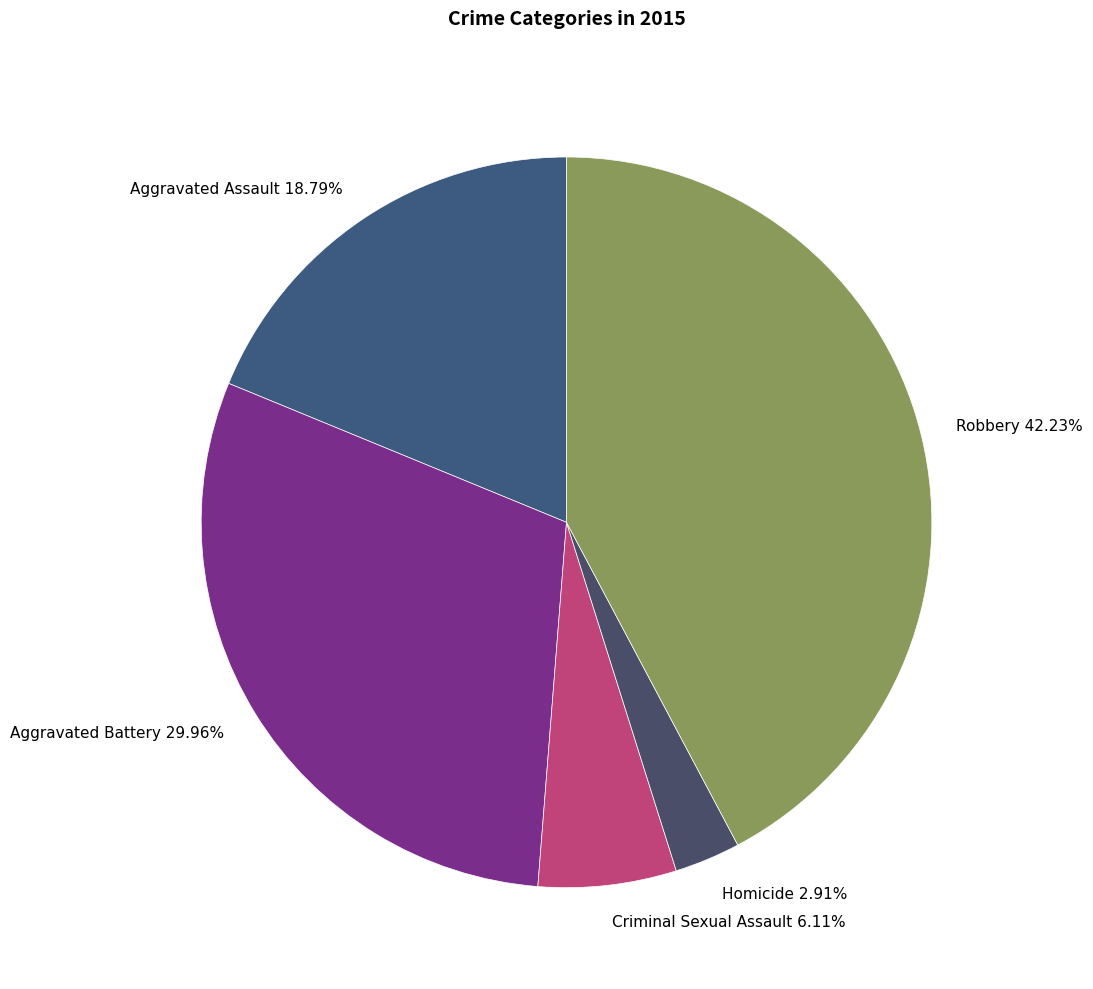

What percentage do Homicide and Aggravated Battery together represent?

32.9%